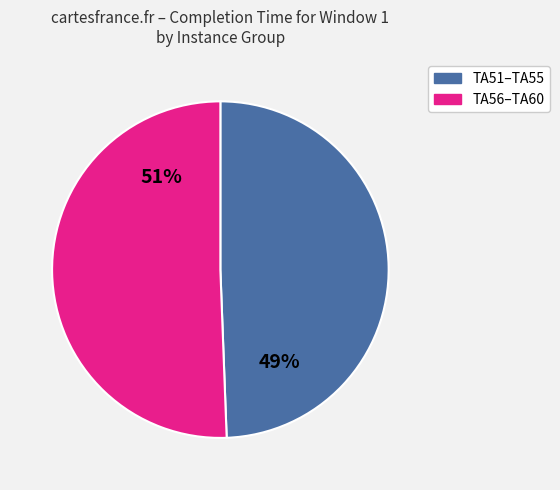

To the nearest percent, what is the average slice percentage?

50%